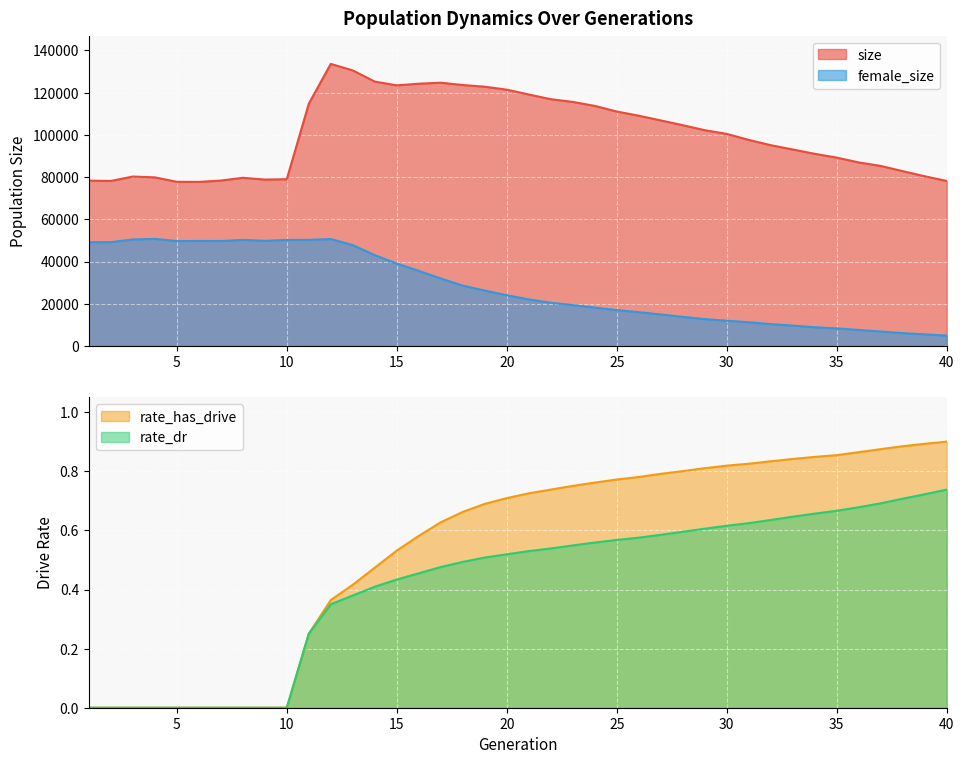

Is it true that size equals 154187.9 at 23?

False